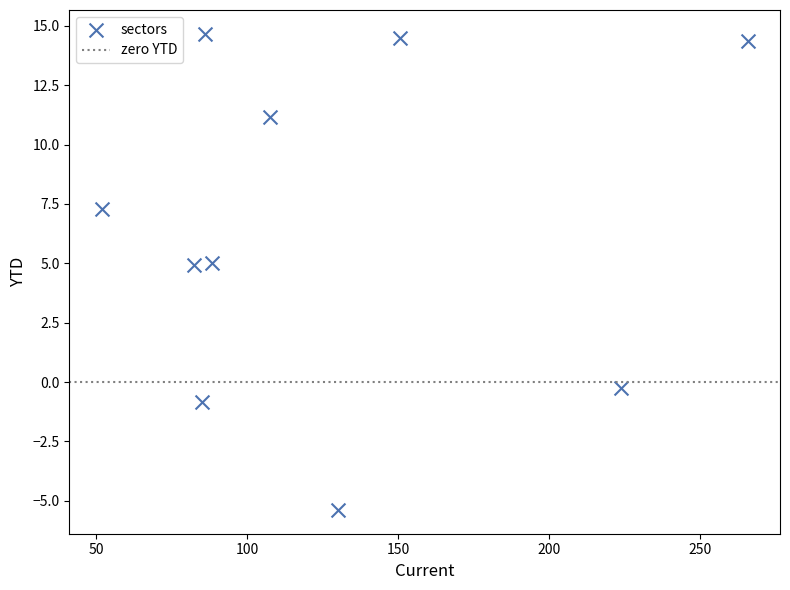

What is the average X value?

127.2